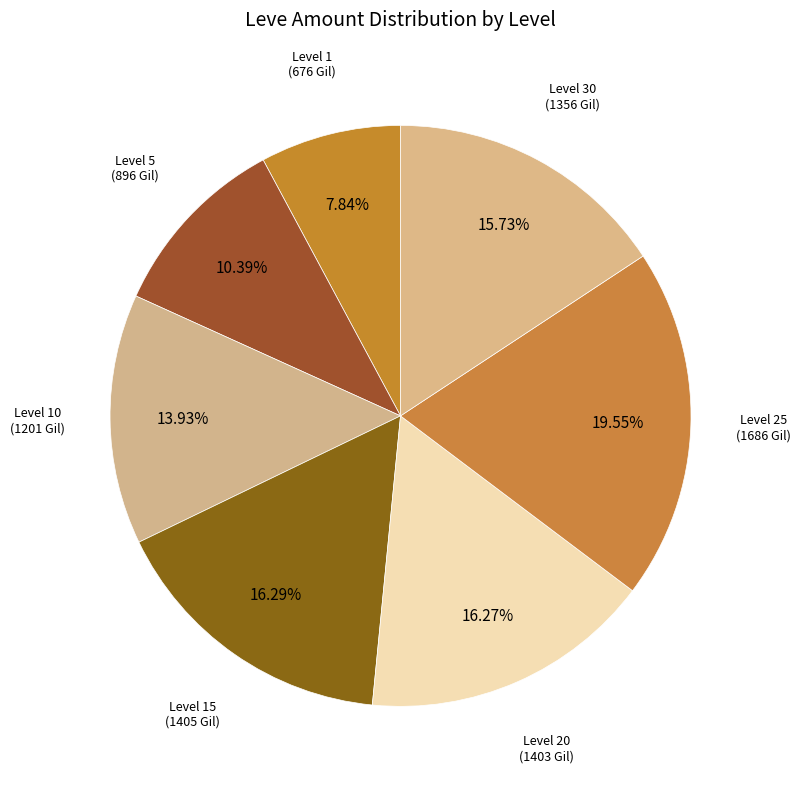

How many slices are in this pie chart?

7